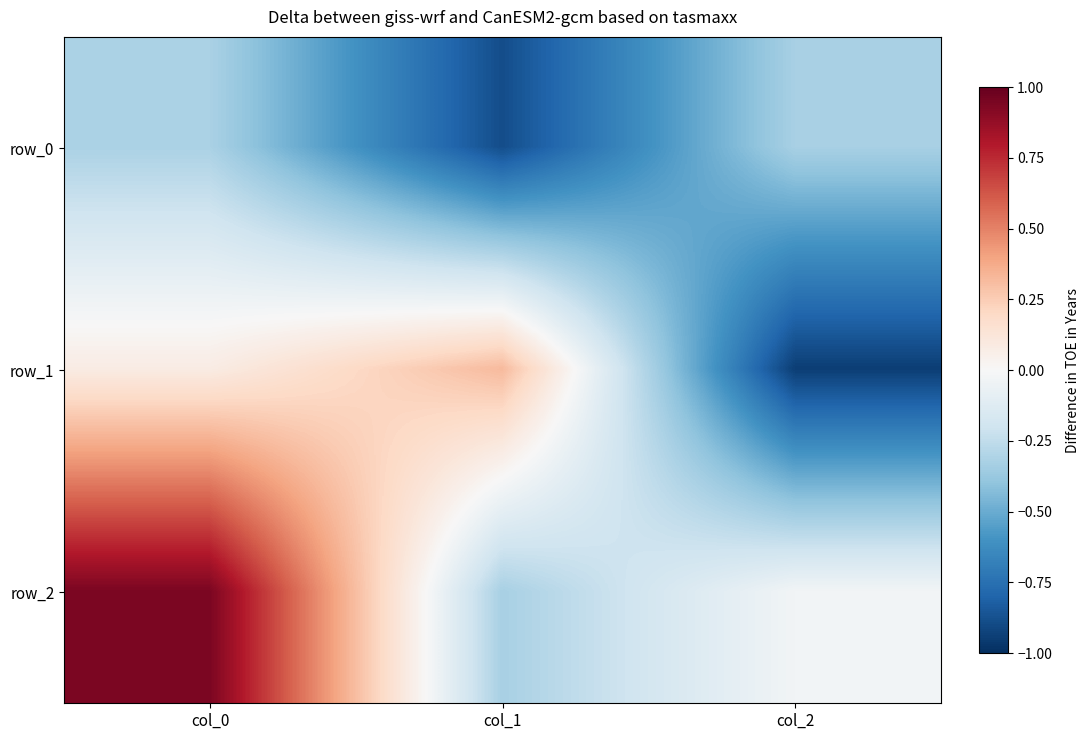

Rank the series at col_0 from lowest to highest value.

row_0, row_1, row_2